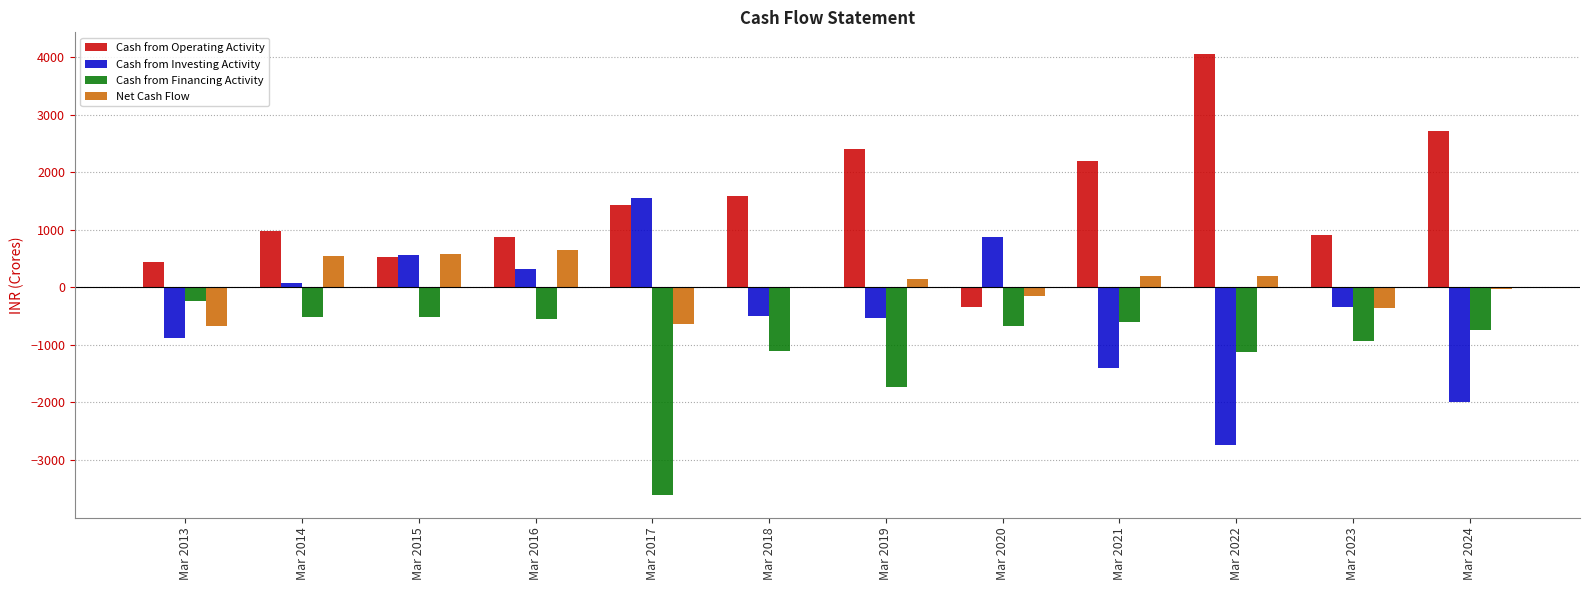

What is the spread (max minus min) of values at Mar 2015?

1086